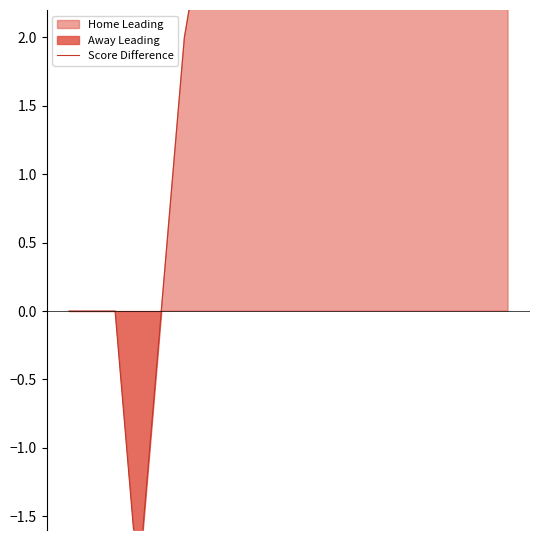

What is the value of the 9th point from the left?

5